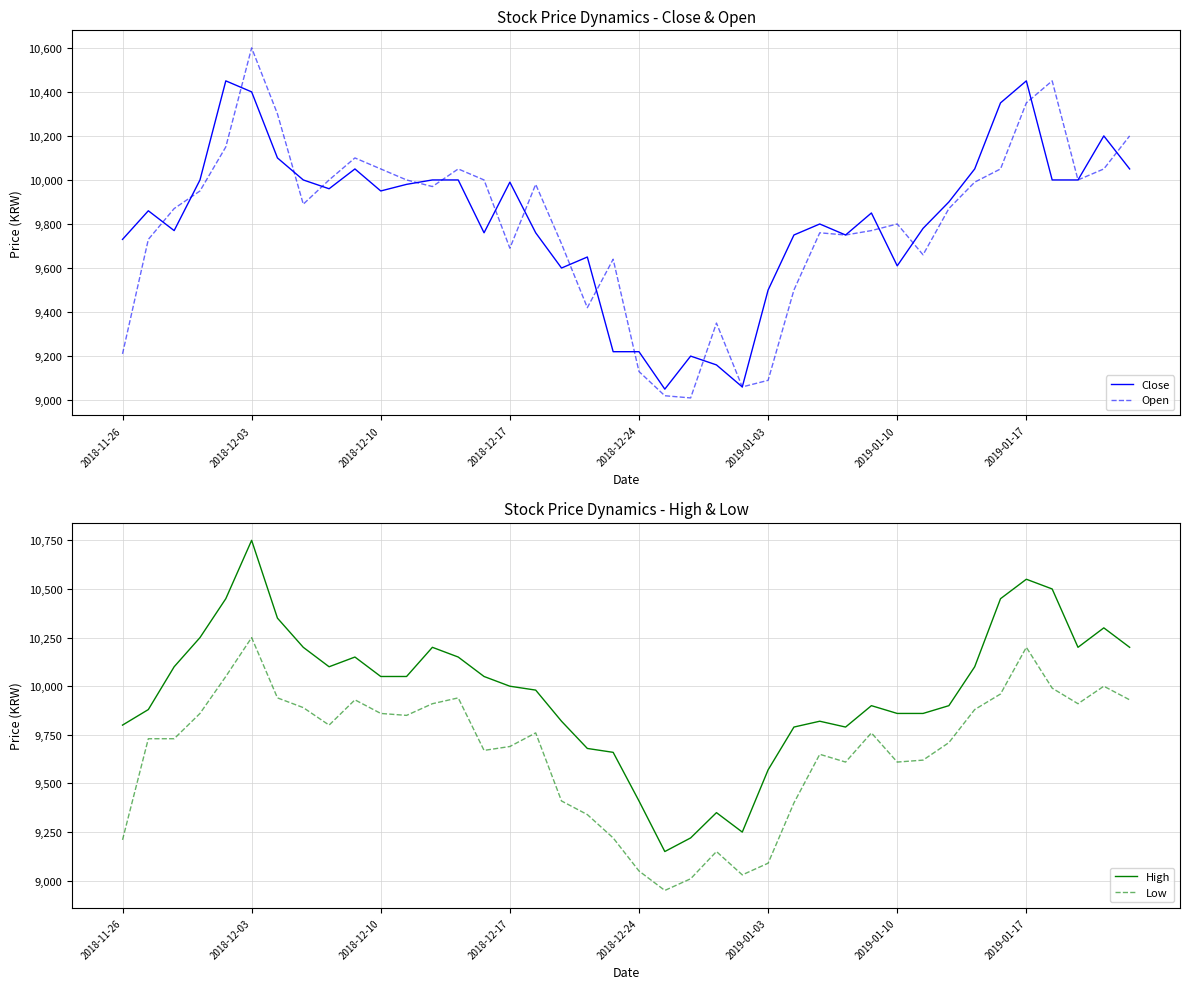

At which category does Low reach its first local valley?

8